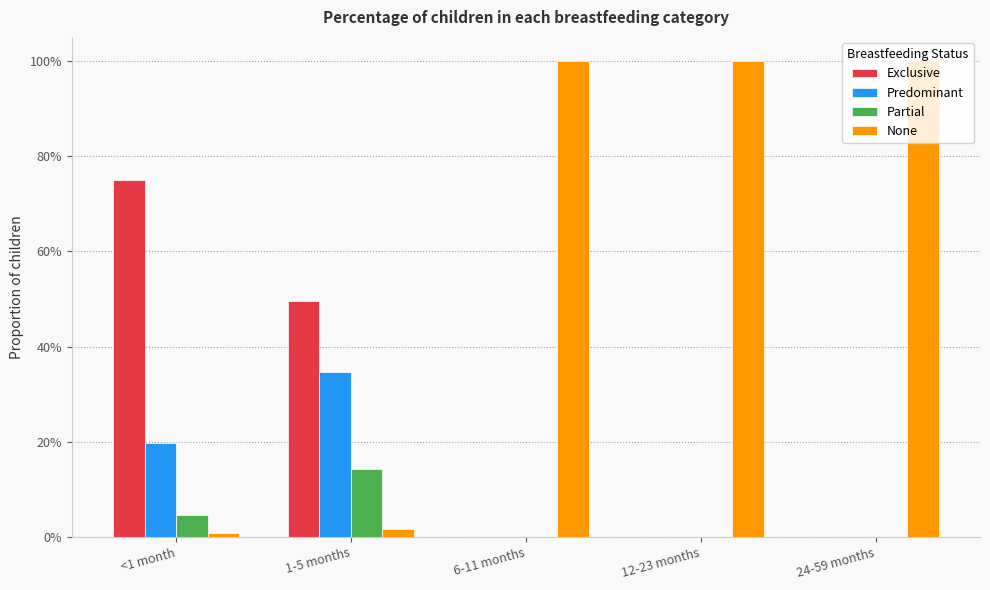

Reading right to left, transcribe all the data shown in this chart.

Exclusive: 0.0	0.0	0.0	0.5	0.7
Predominant: 0.0	0.0	0.0	0.3	0.2
Partial: 0.0	0.0	0.0	0.1	0.0
None: 1.0	1.0	1.0	0.0	0.0